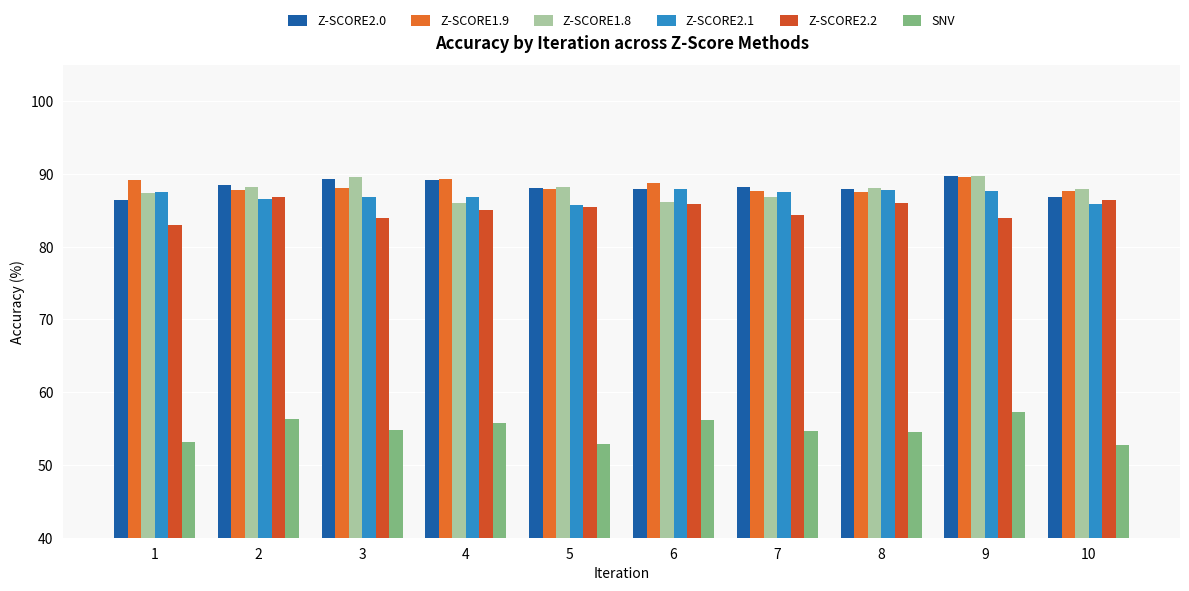

True or false: Z-SCORE2.1 has a value of 86.6 at 2.

True